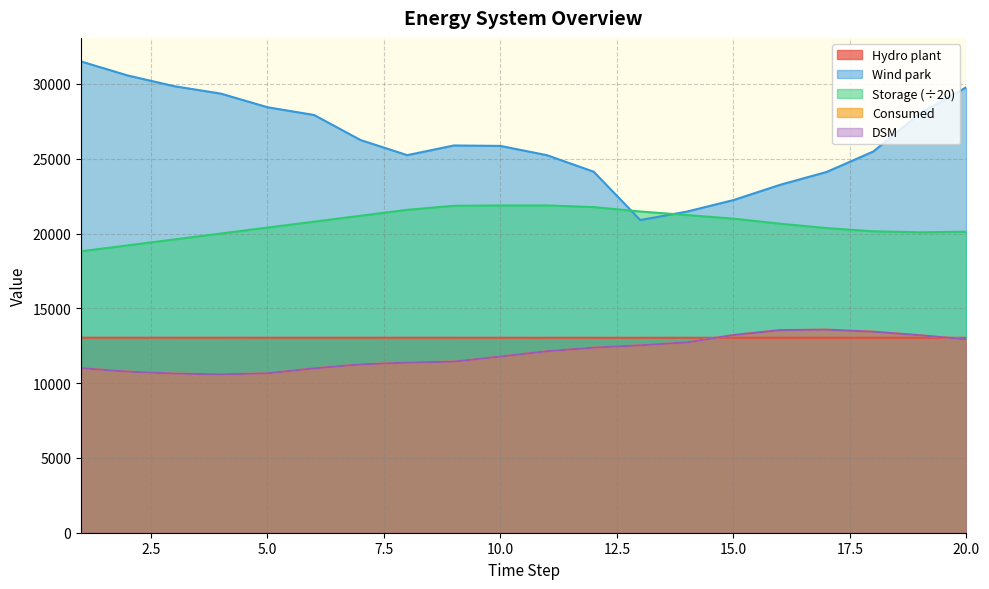

What is the approximate value of Storage at 18?

20147.6